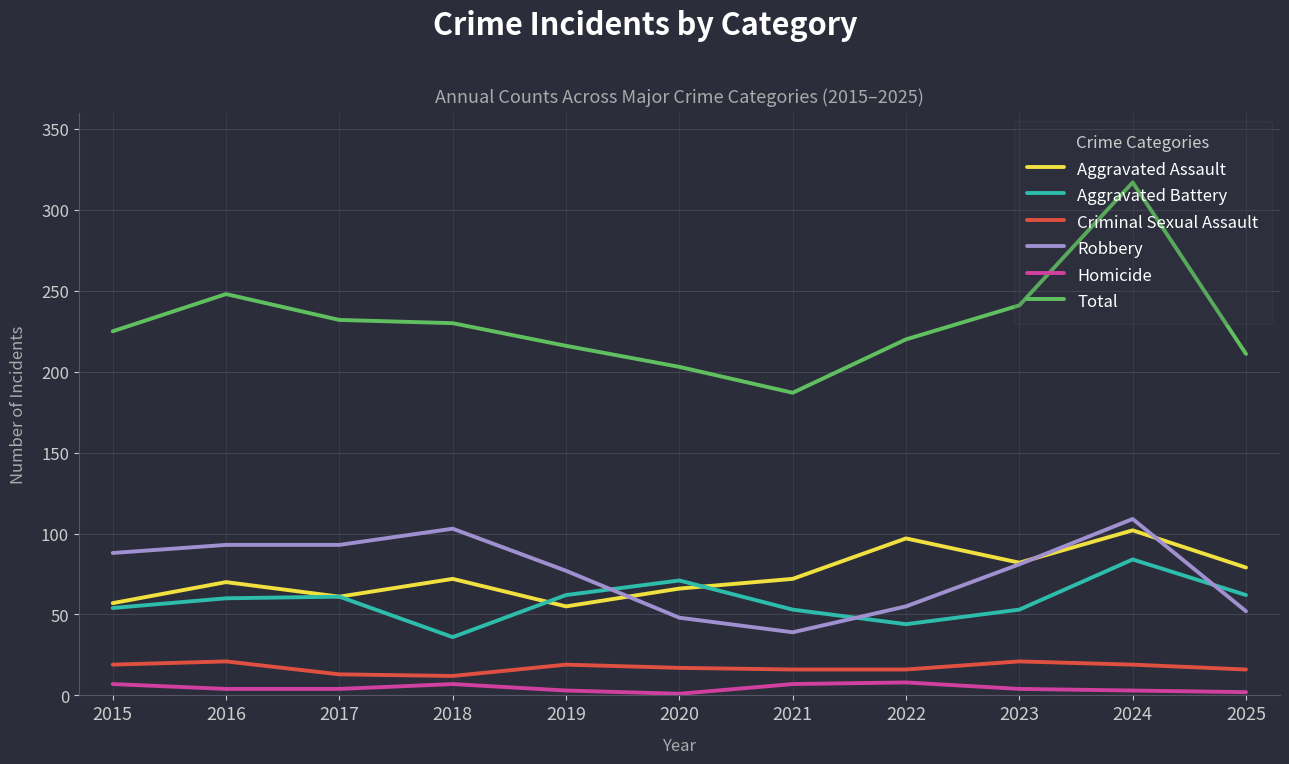

What is the sum of the Aggravated Battery values at 2021 and 2018?

89